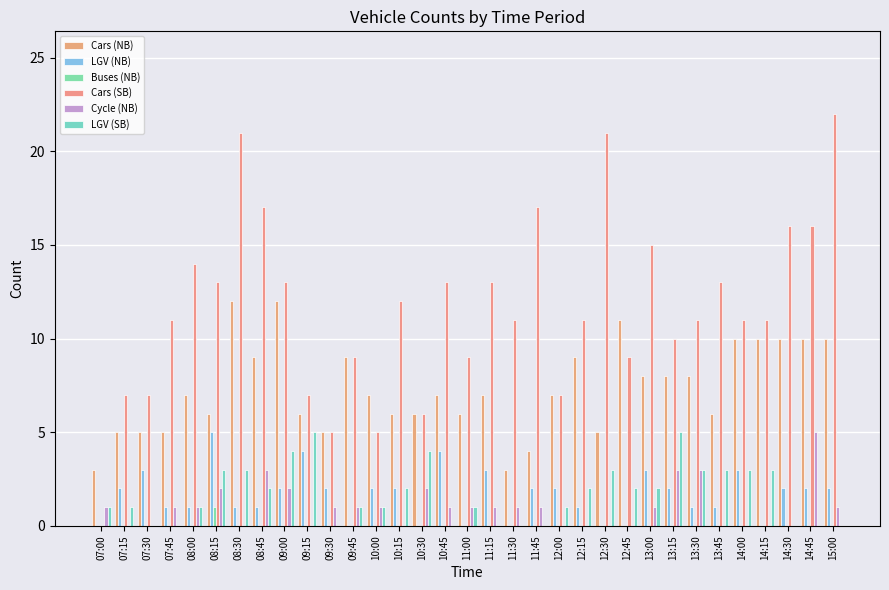

Which label corresponds to the smallest value in the chart?

07:00